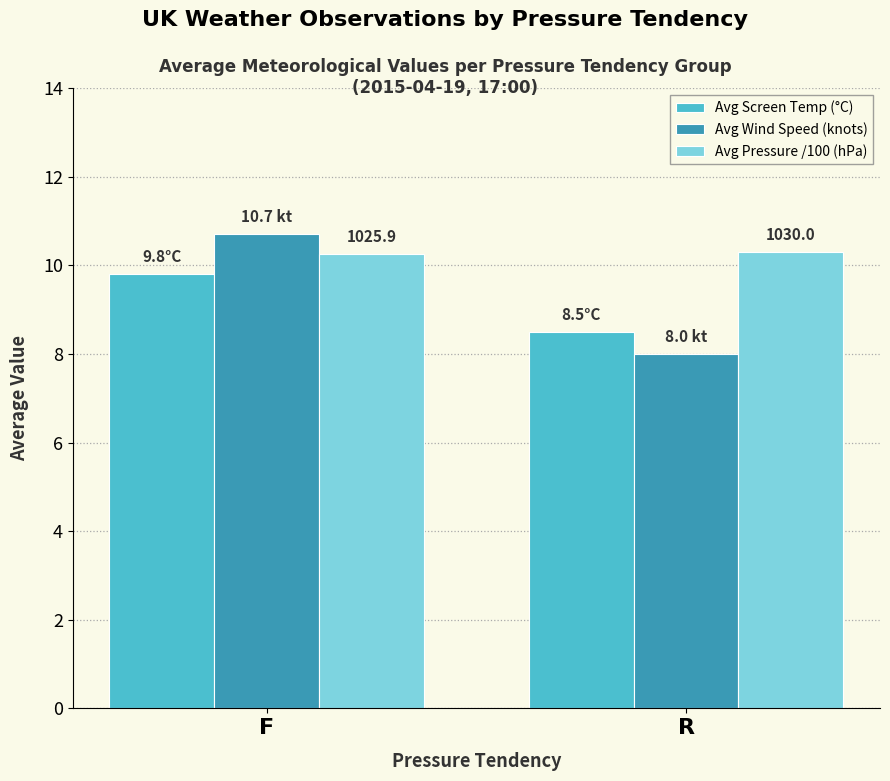

True or false: Avg Screen Temp (°C) has a value of 8.5 at R.

True